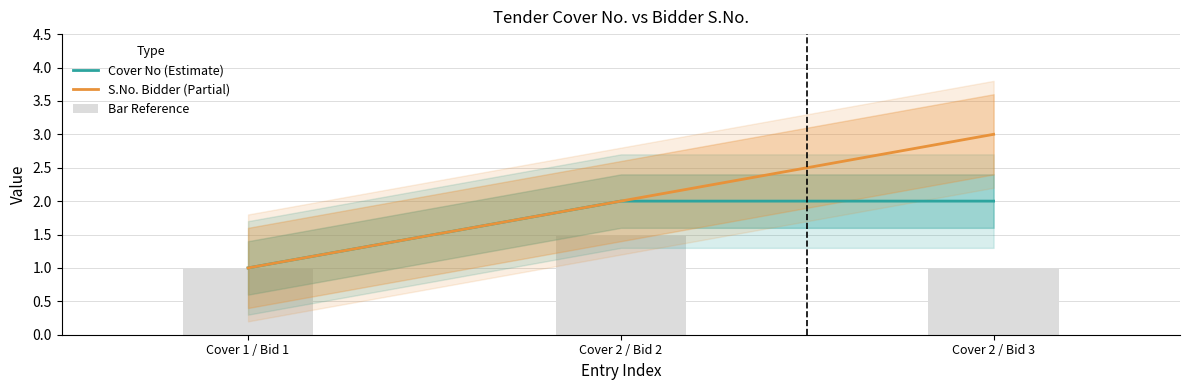

What is the value of the Cover No (Estimate) bar at the 2nd from the left?

2.0